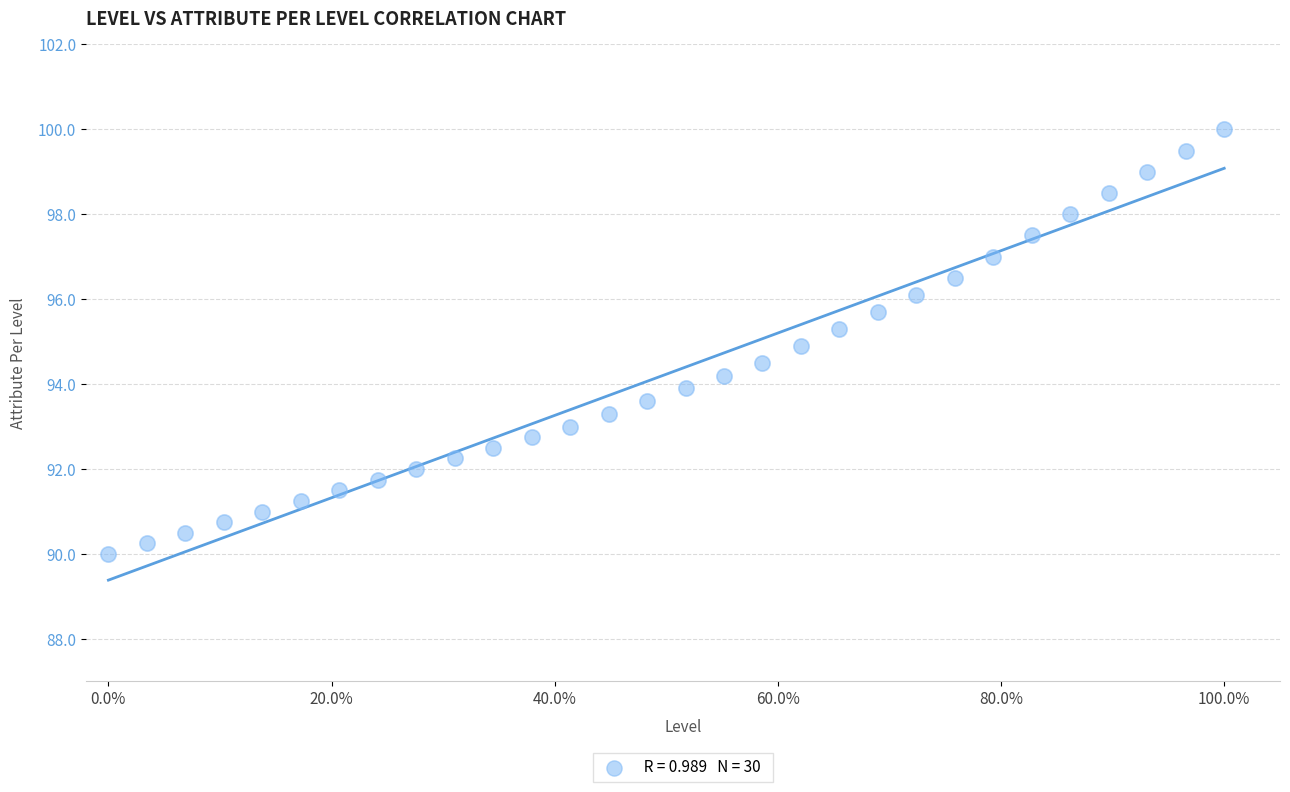

What is the range of Y values (max minus min)?

10.0